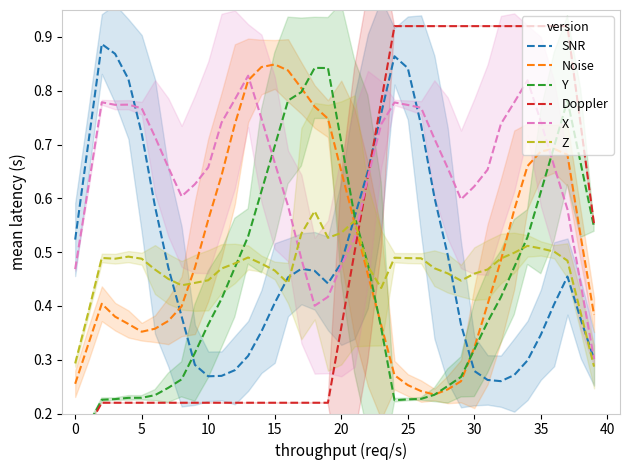

What is the smallest value displayed?

0.1